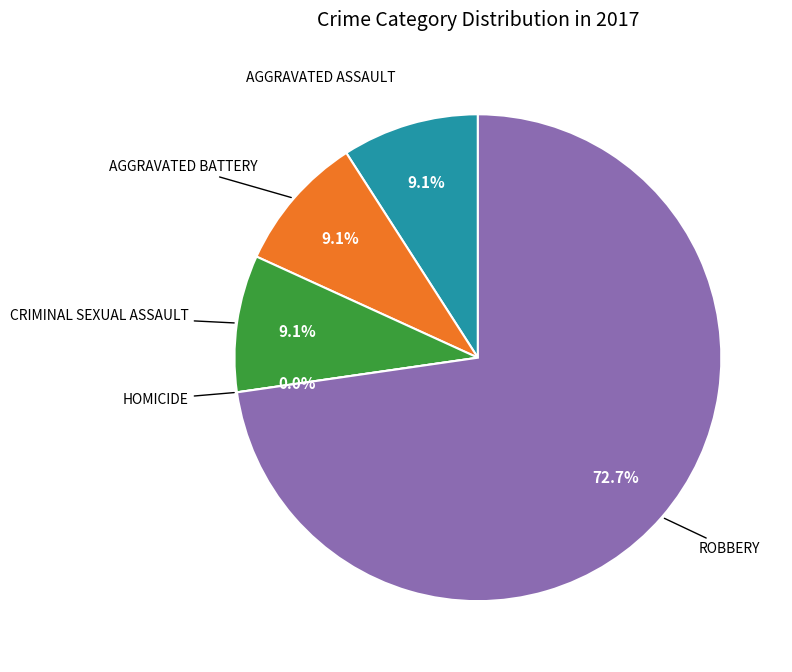

What portion of the pie excludes Aggravated Assault?

90.9%